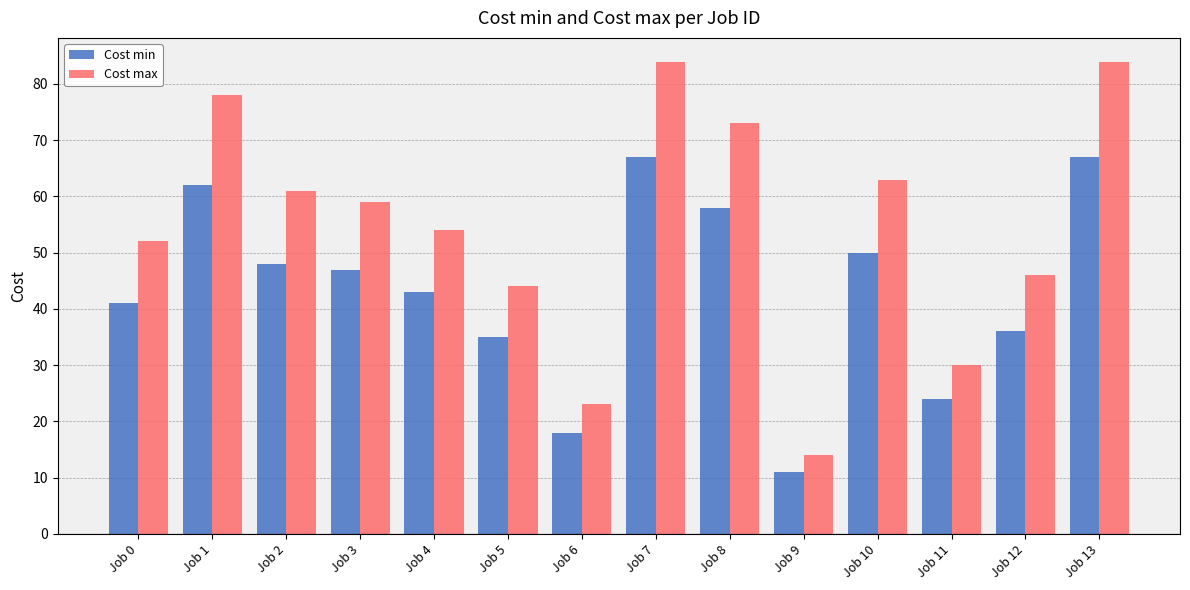

Rank the series by their maximum value, from highest to lowest.

Cost max, Cost min